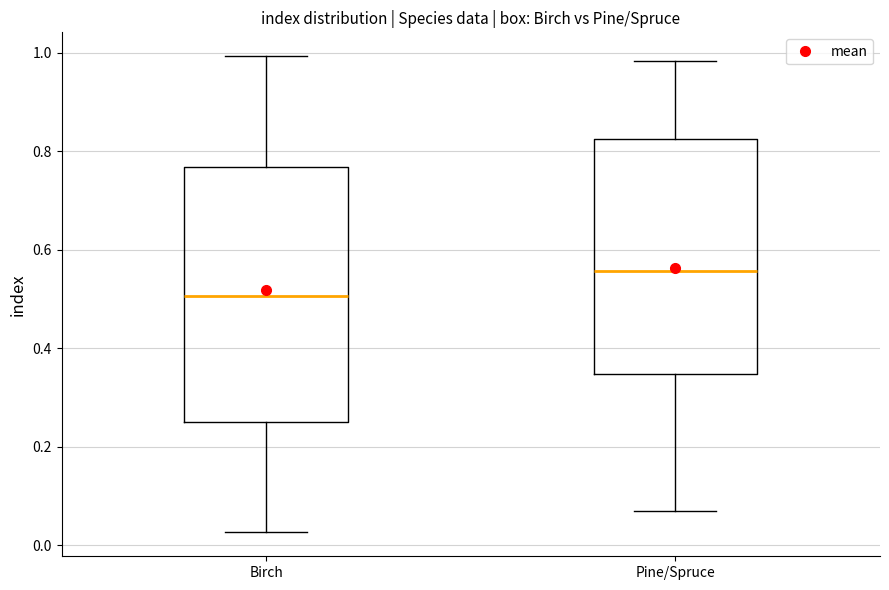

Reading left to right, transcribe this box plot: for each box, give where its median line is, the range the box spans, and where its two whiskers end, as read against the y-axis. The values are not printed on the chart, so give them approximately, as read against the axis.

Birch: median 0.50, box 0.26 to 0.76, whiskers 0.02 to 1.00
Pine/Spruce: median 0.56, box 0.34 to 0.82, whiskers 0.08 to 0.98